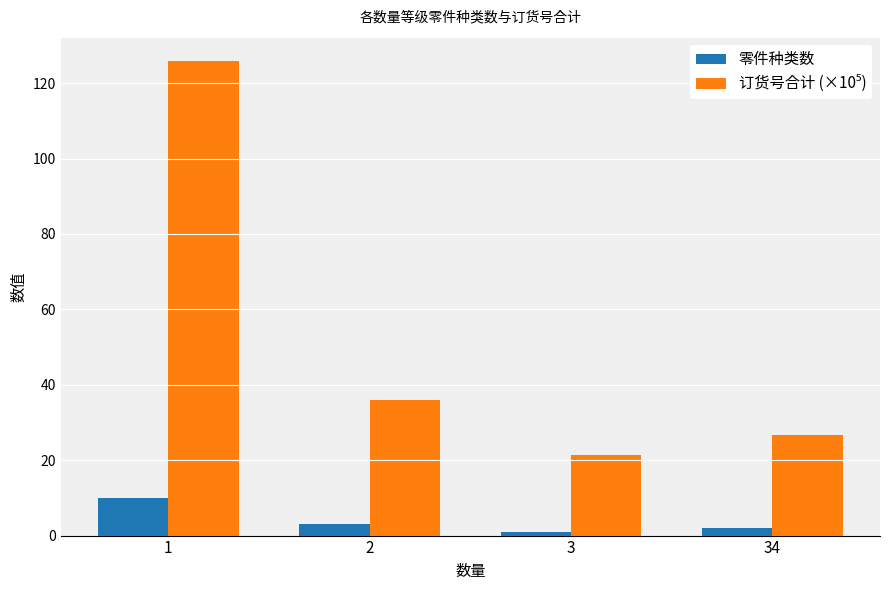

What is the average value of the 零件种类数 series?

4.0